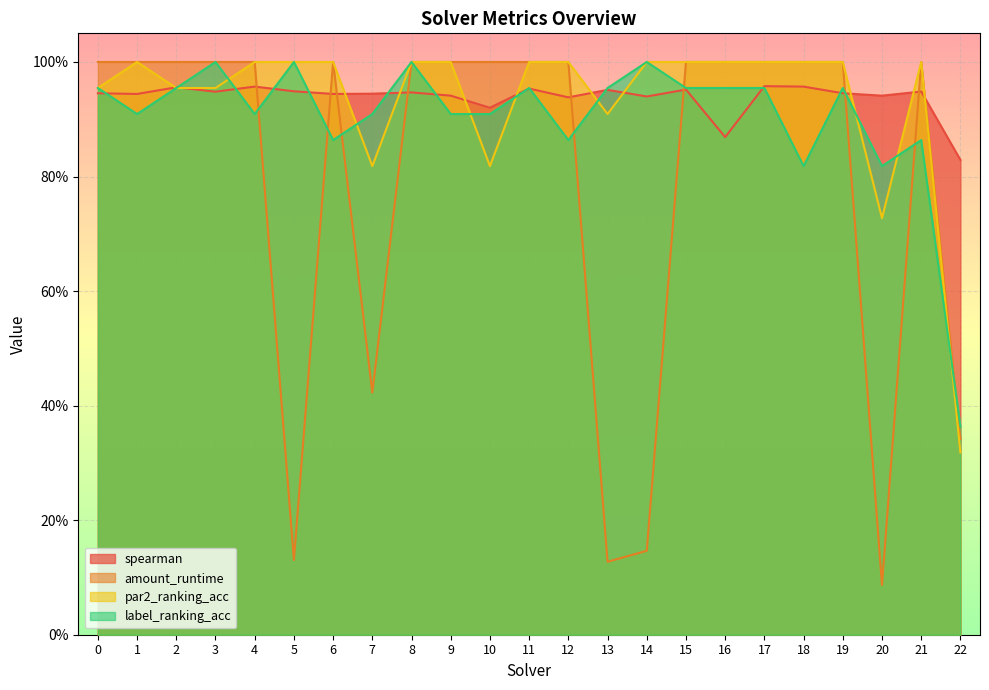

Between which two adjacent categories do amount_runtime and label_ranking_acc first intersect?

4 and 5